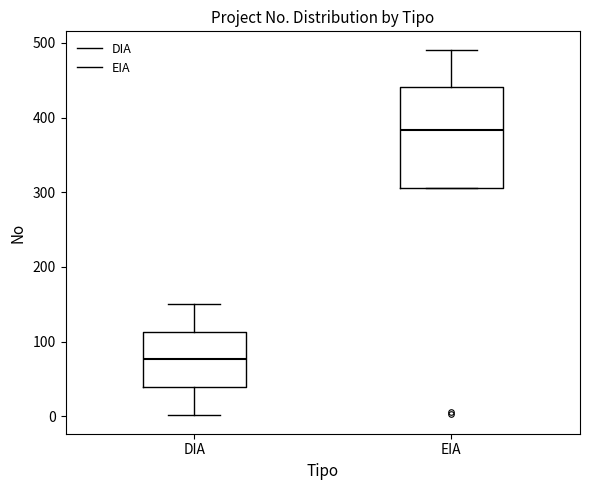

Which box has the highest median line?

EIA